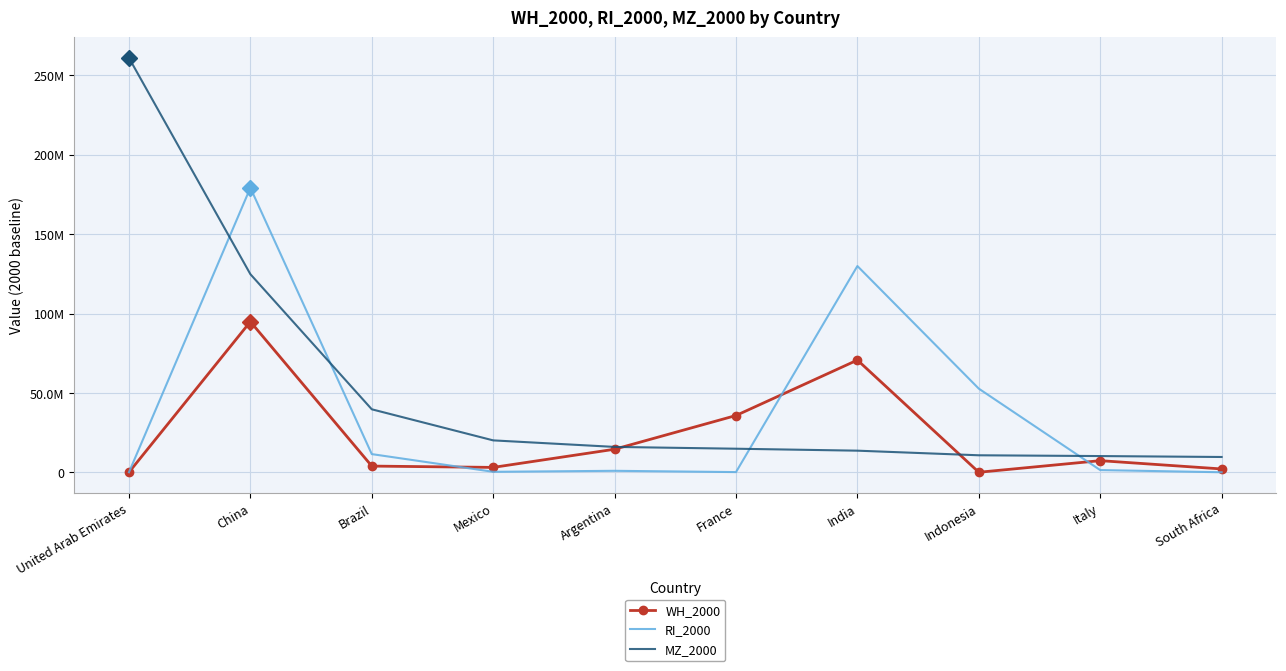

What is the approximate value of MZ_2000 at Italy?

10202151.3